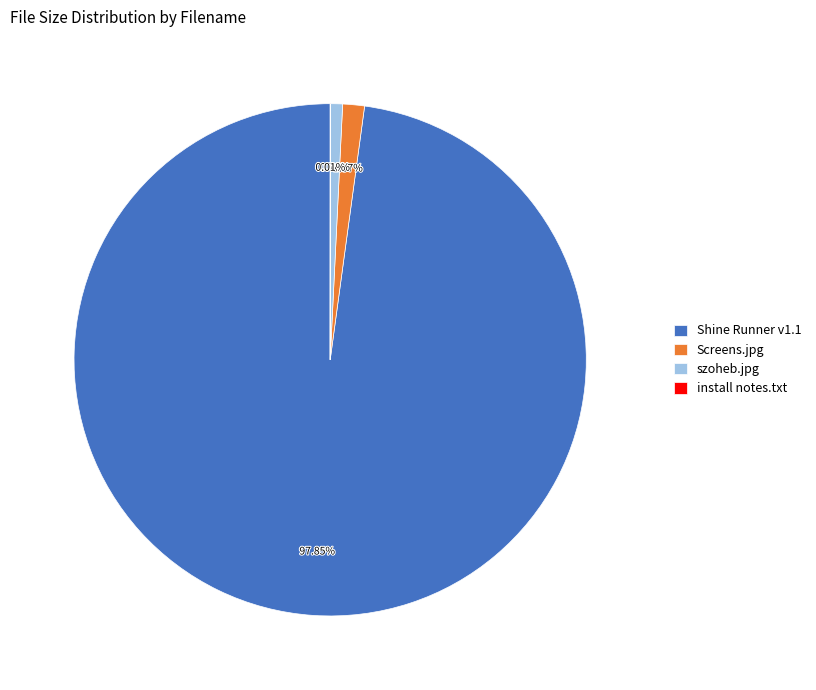

Approximately how many times larger is the value at szoheb.jpg compared to Screens.jpg?

0.6